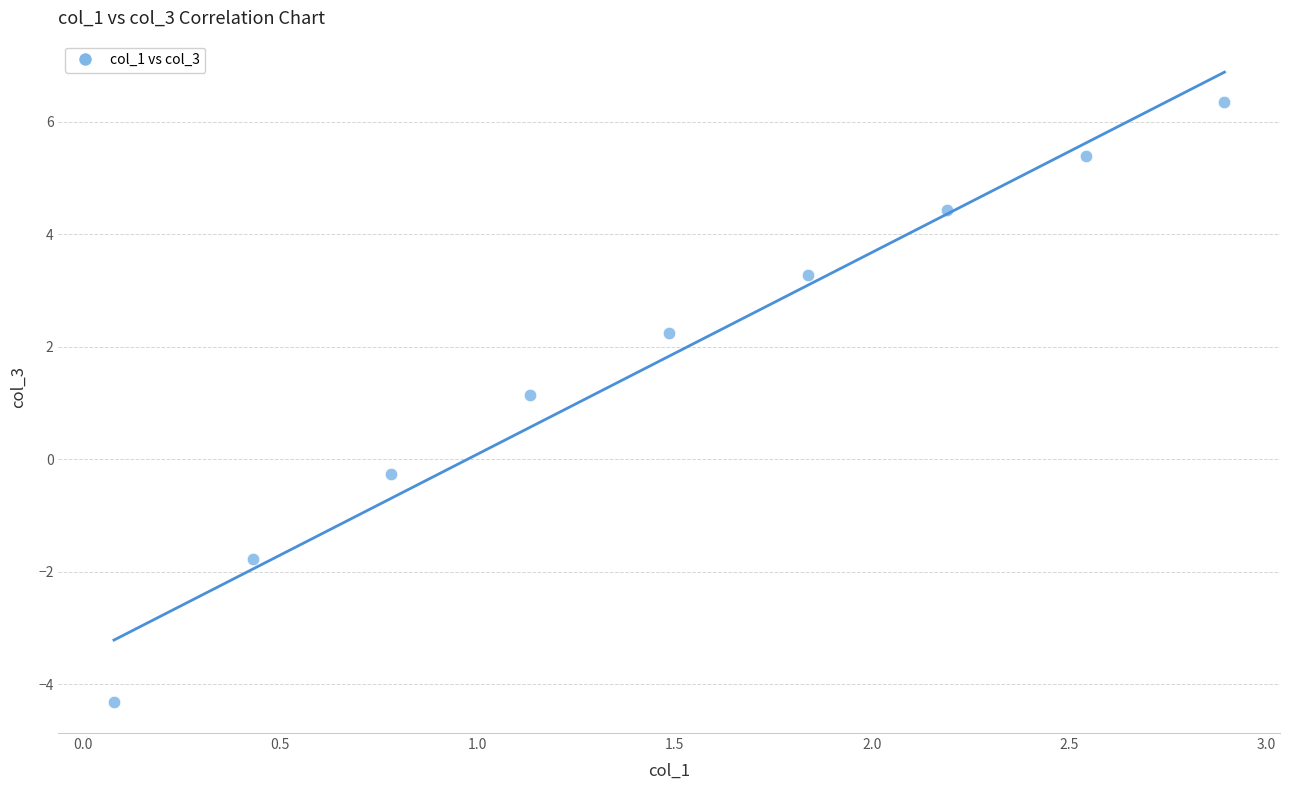

What is the range of X values (max minus min)?

2.8